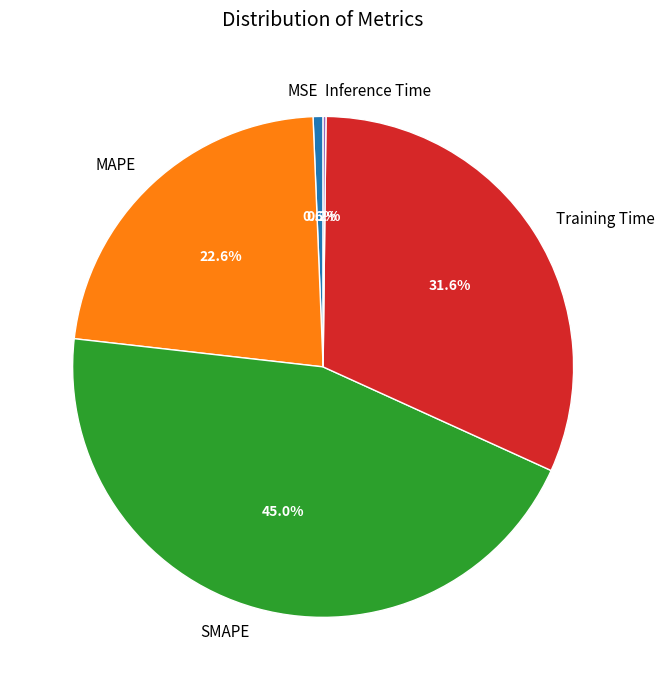

Does any single category account for the majority?

No